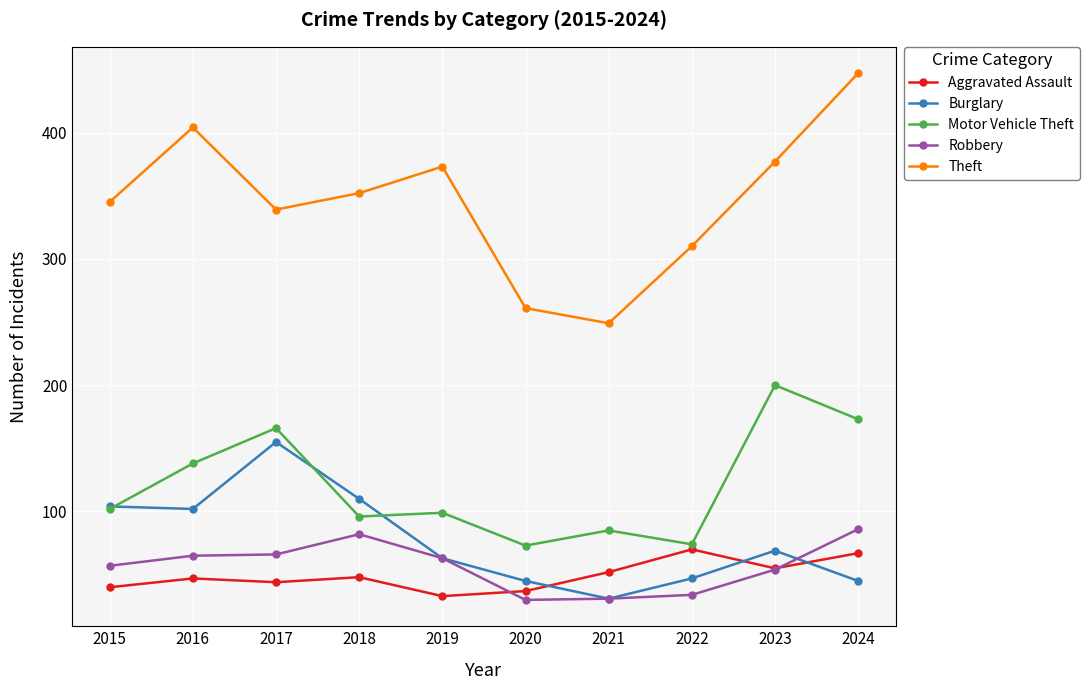

True or false: Robbery has a value of 112 at 2016.

False